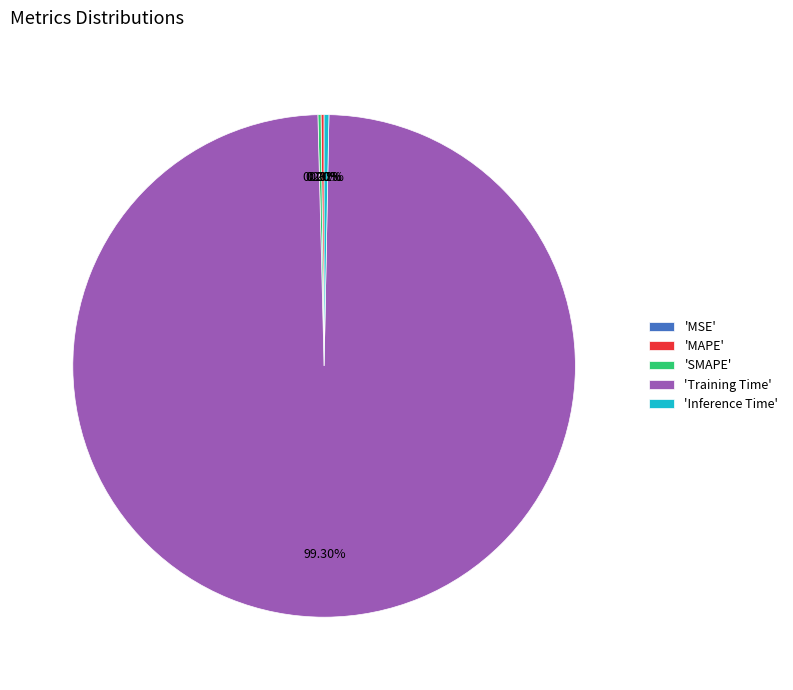

What is the largest slice in the pie chart?

'Training Time'